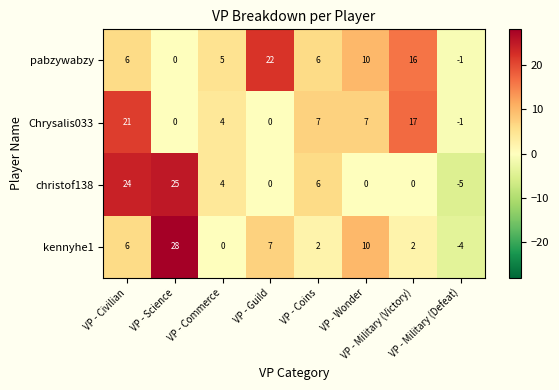

What is the maximum value shown in the chart?

28